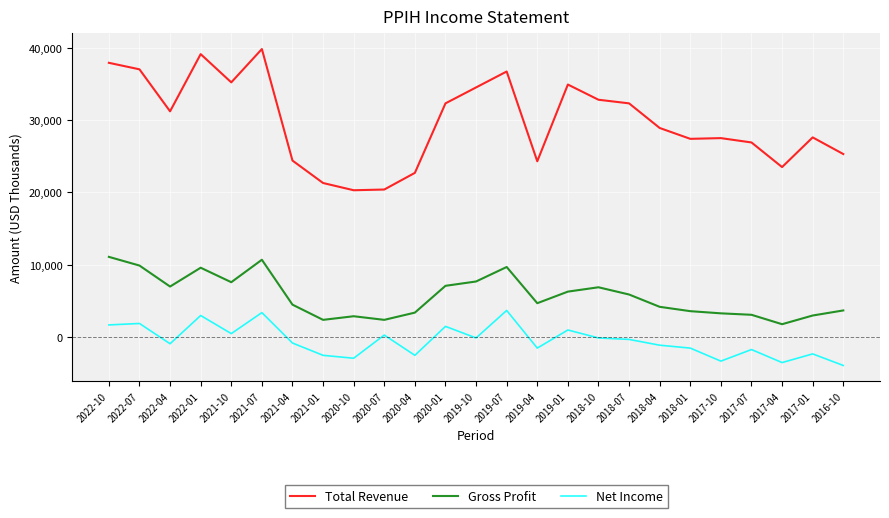

At which label does Gross Profit reach its minimum?

2017-04